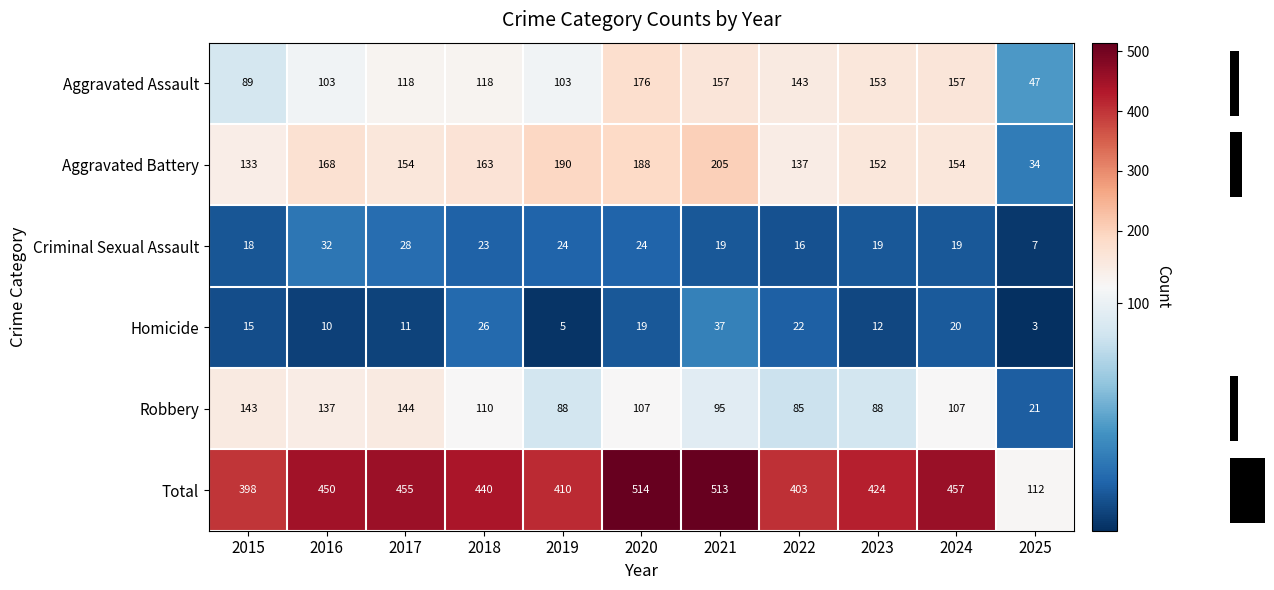

Which series changed the most between 2017 and 2025?

Total